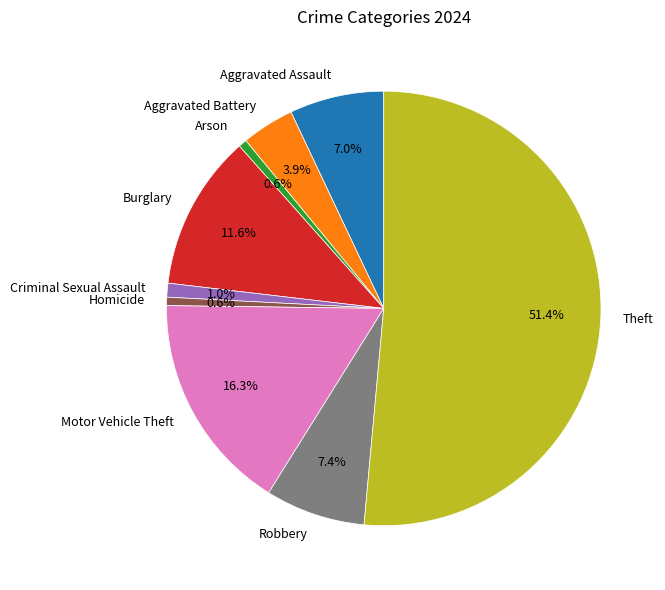

Count the number of slices in the pie.

9